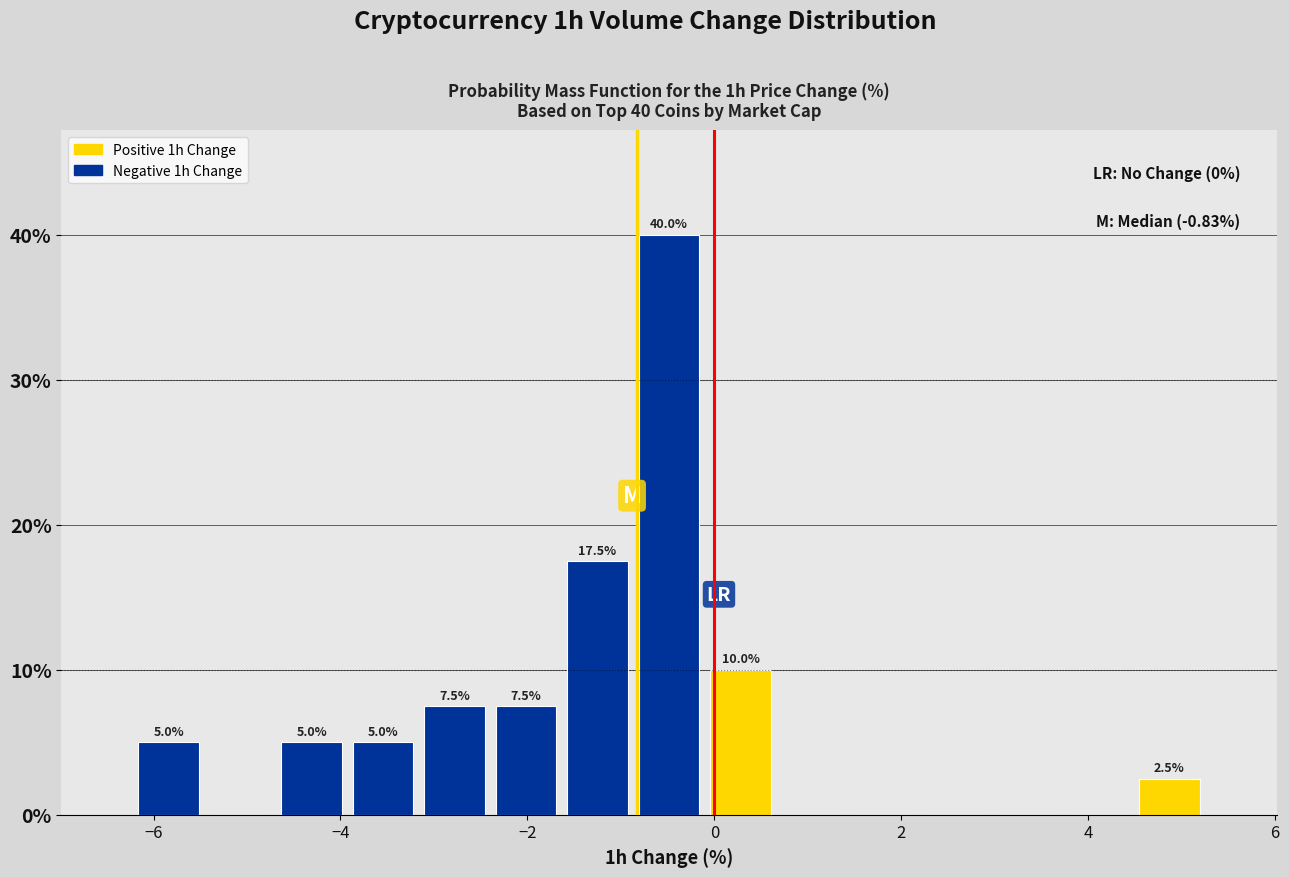

Read against the x-axis, roughly where is the centre of the tallest bar?

-0.4